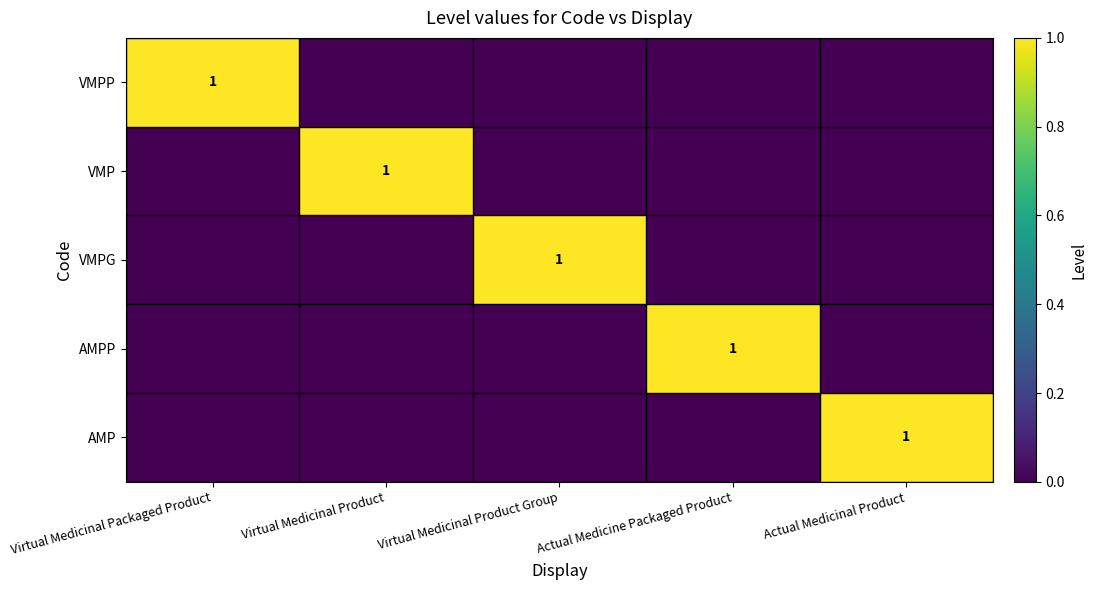

The value of VMPP at Virtual Medicinal Packaged Product is 1. True or false?

True